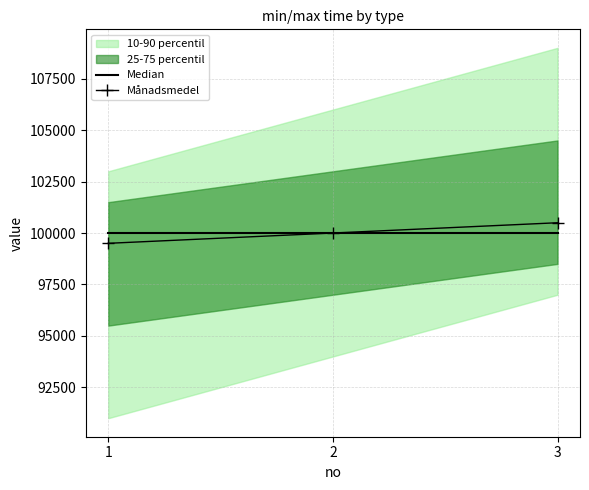

What is the difference between the second highest and minimum values in the Månadsmedel series?

500